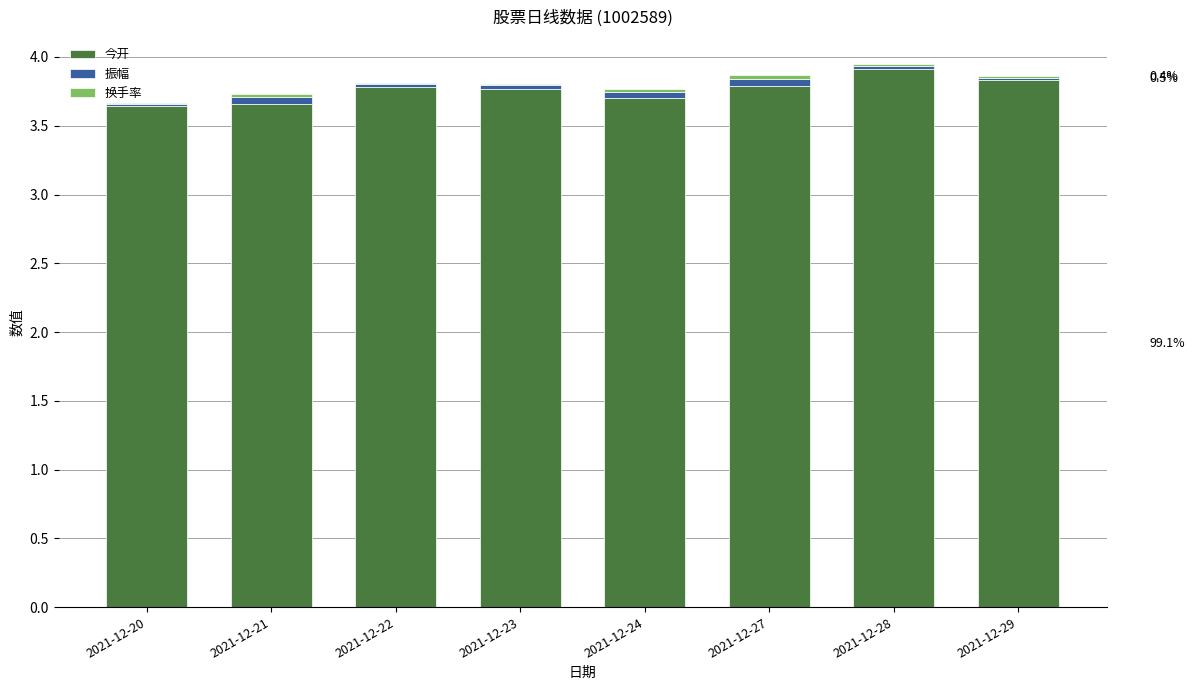

Does the chart contain stacked bars?

Yes